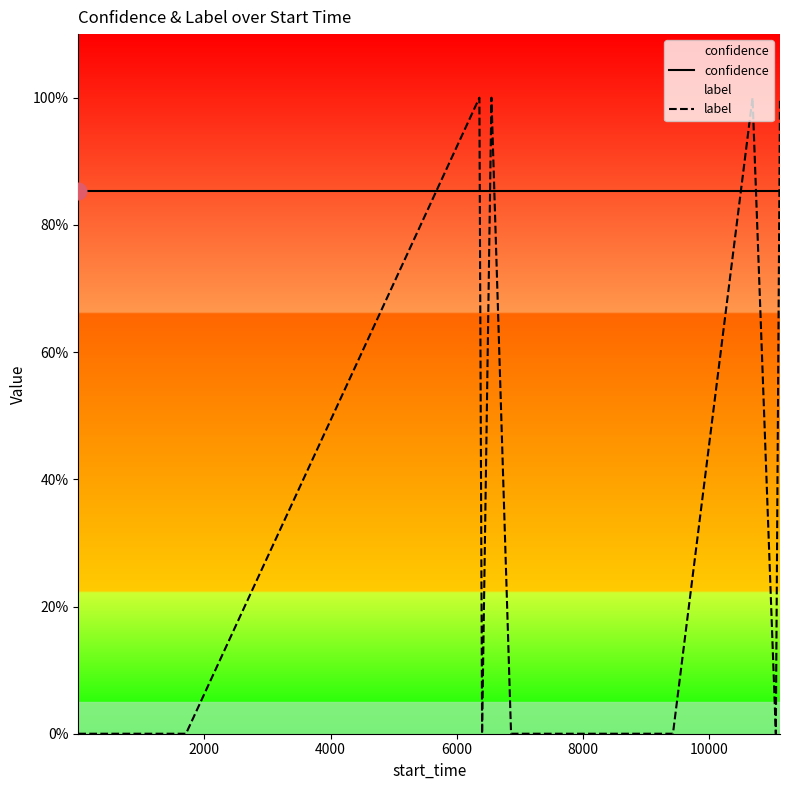

What is the value of the label point at the 10th from the left?

1.0